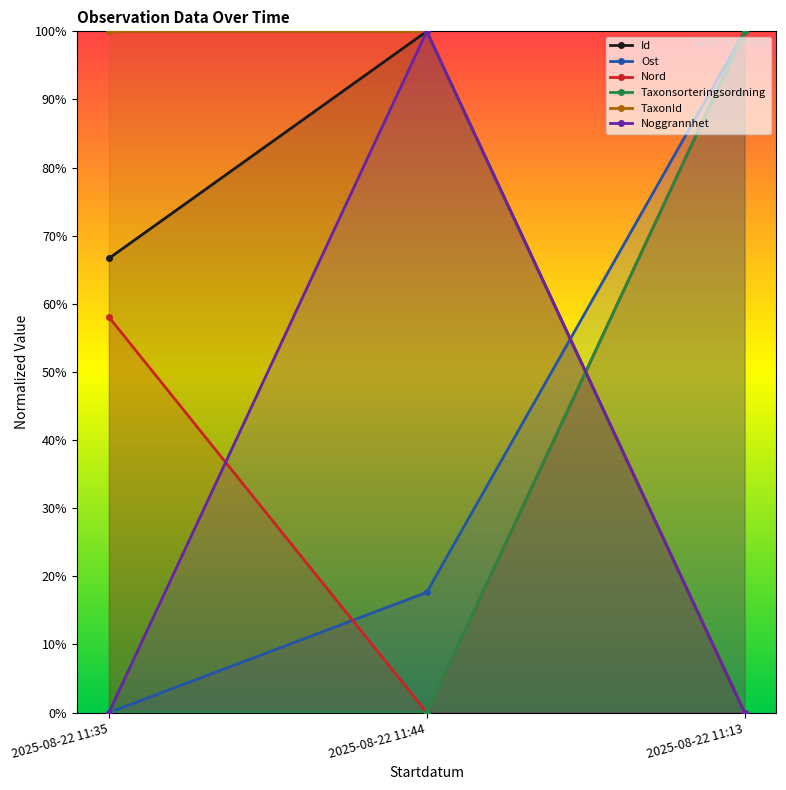

What is the label of the 3rd point from the left?

2025-08-22 11:13